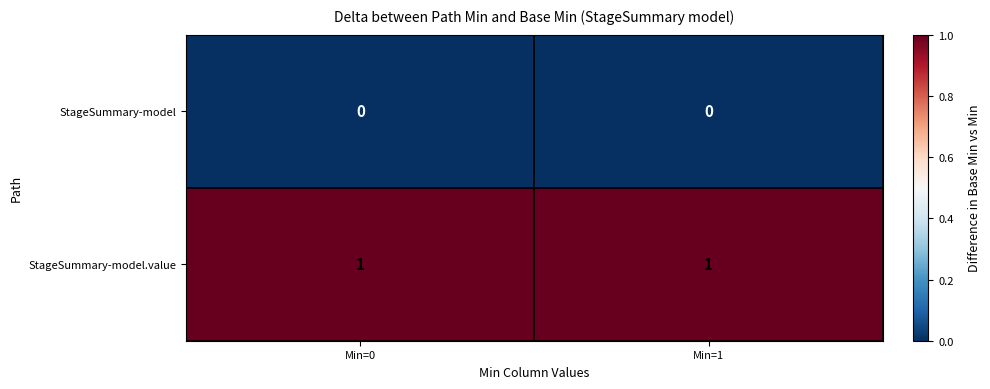

Reading left to right, what are all the values shown in this chart?

StageSummary-model: Min=0=0	Min=1=0
StageSummary-model.value: Min=0=1	Min=1=1